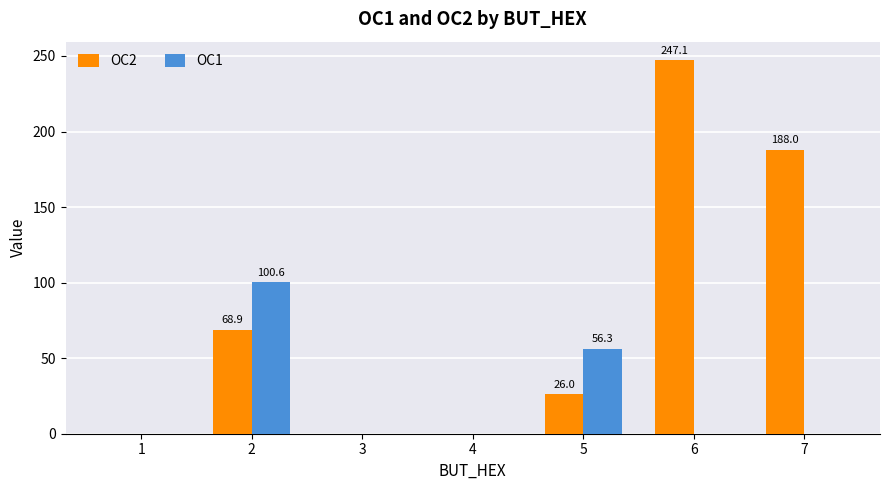

What is the sum of the OC2 values at 1 and 5?

26.0